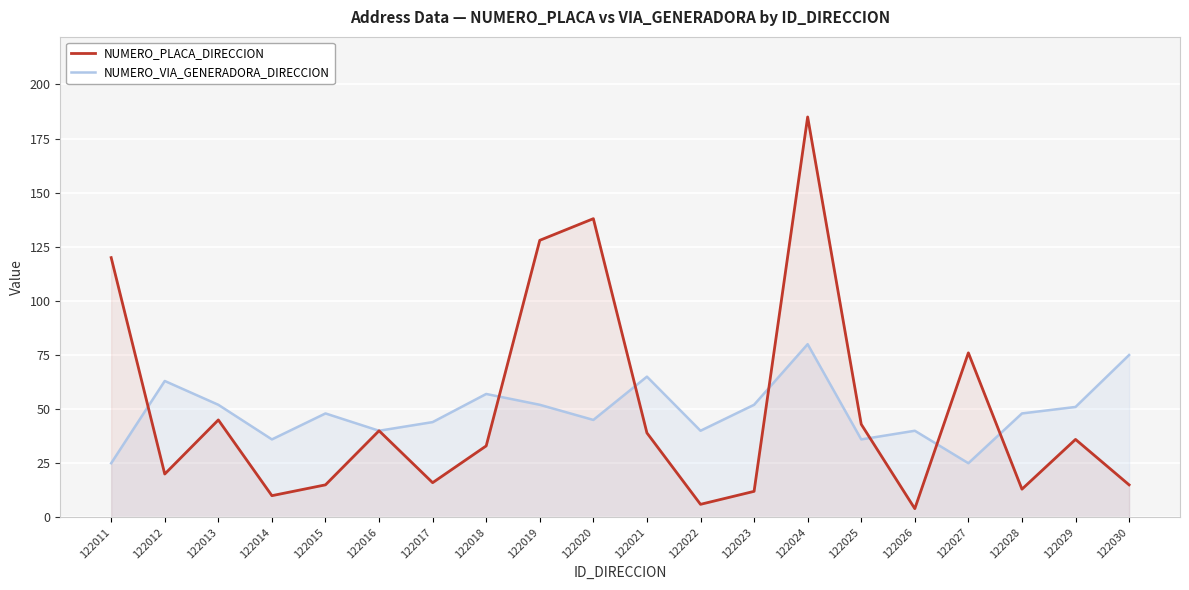

How many categories are shown in the chart?

20